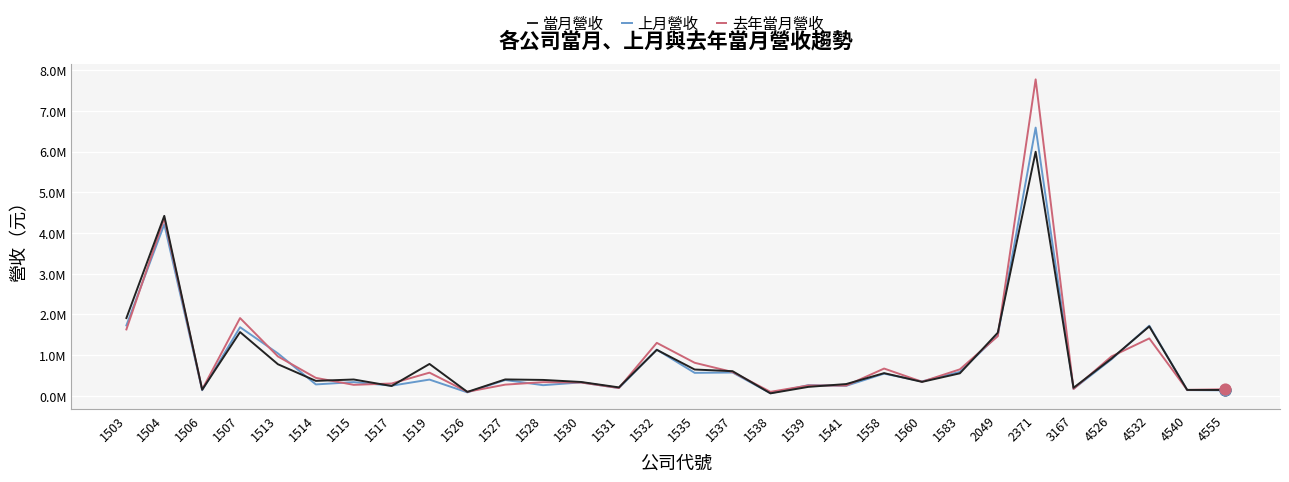

At how many categories does at least one series exceed 2332195?

2